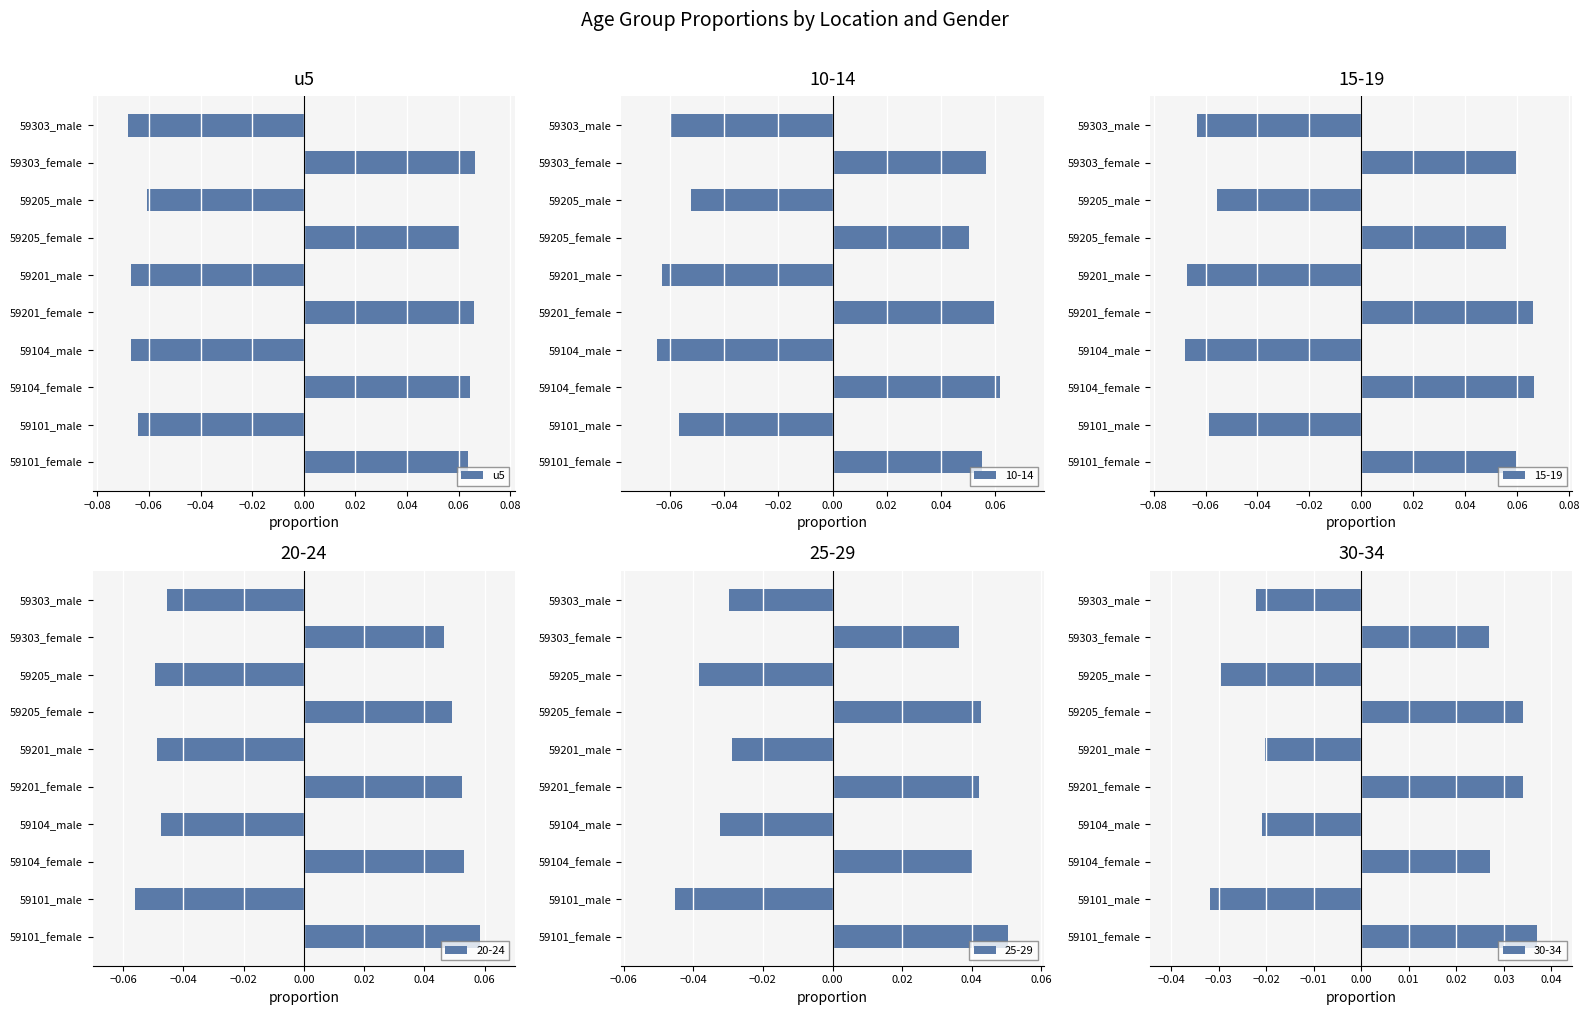

Does the chart contain any negative values?

Yes